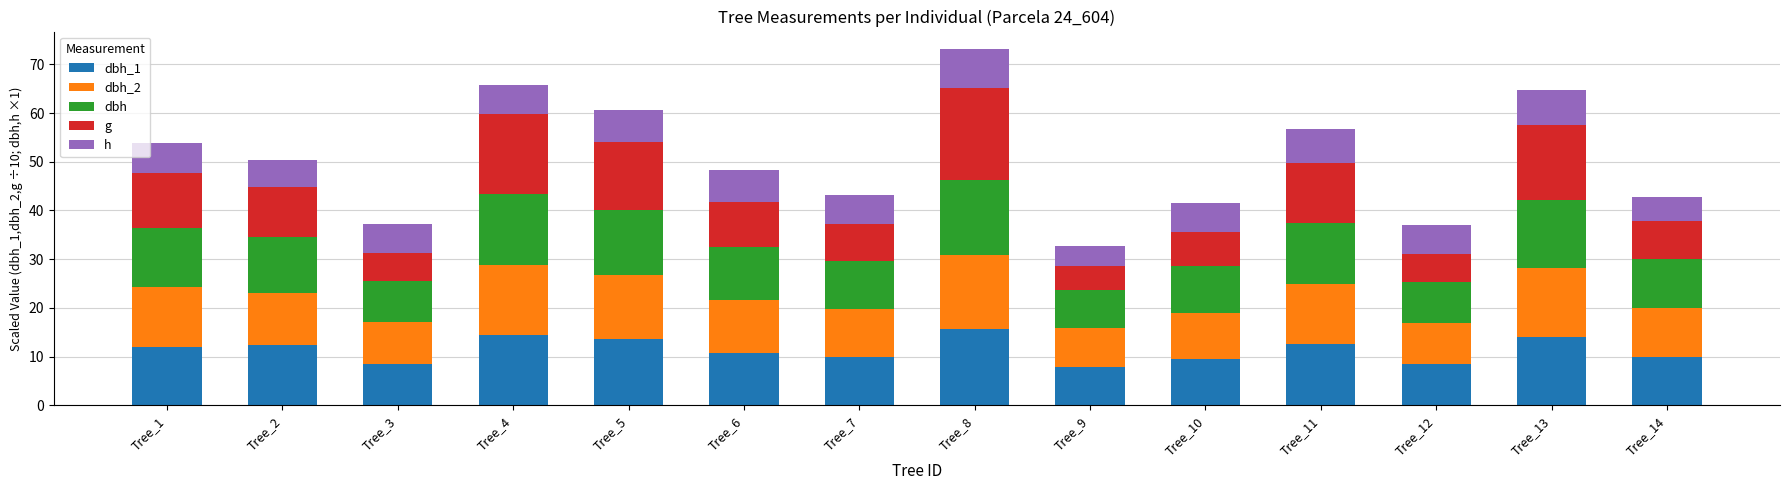

What is the total value across all series at Tree_3?

37.2